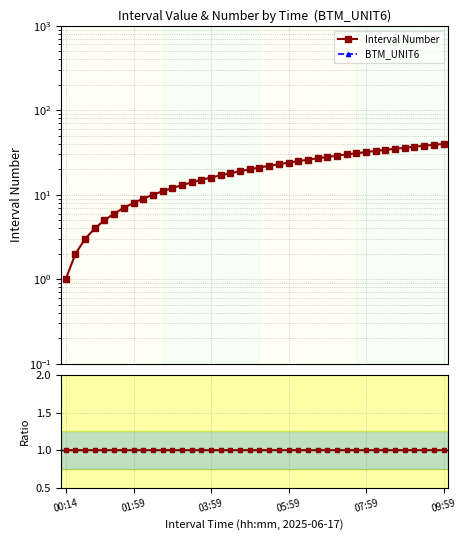

Which has a higher value, 22 or 32?

32